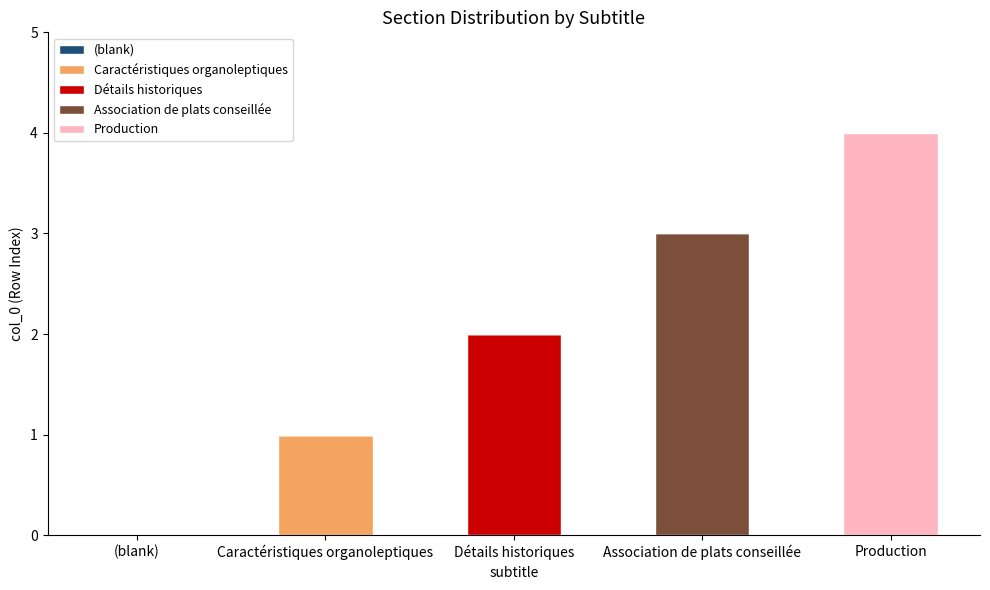

Reading left to right, transcribe the values for Caractéristiques organoleptiques.

(blank)=0	Caractéristiques organoleptiques=1	Détails historiques=0	Association de plats conseillée=0	Production=0